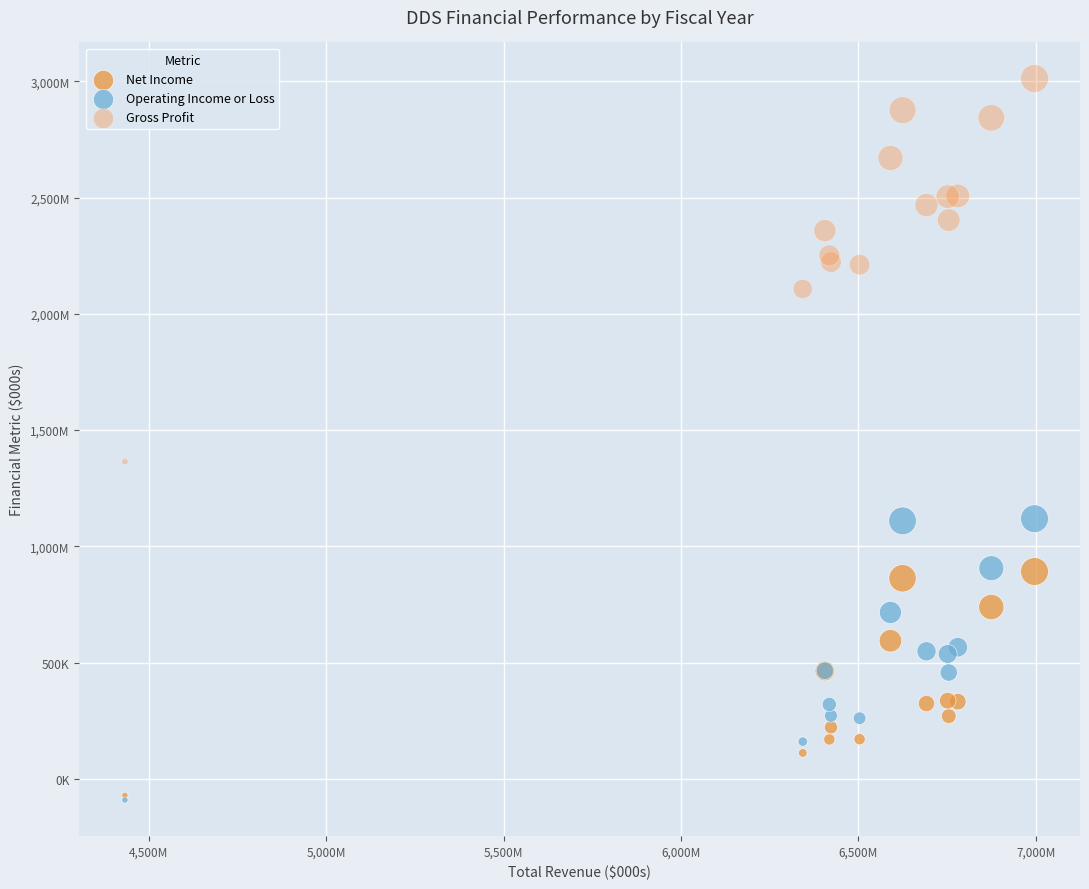

Which series has the widest spread of Y values?

Gross Profit